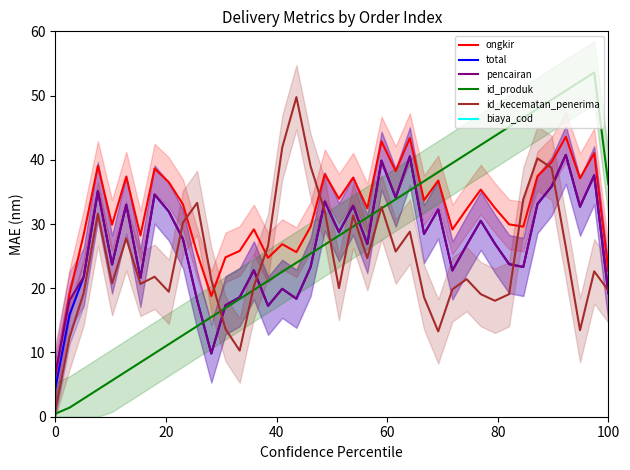

Count the number of data series in this chart.

6